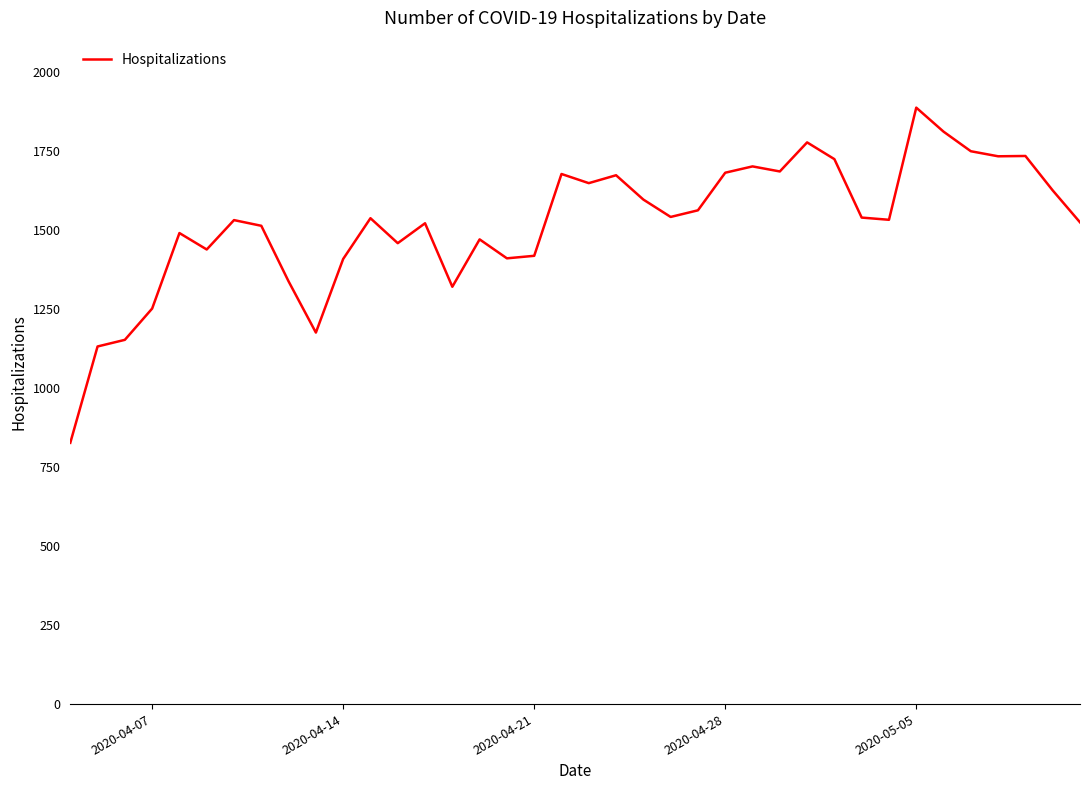

What is the minimum value shown in the chart?

827